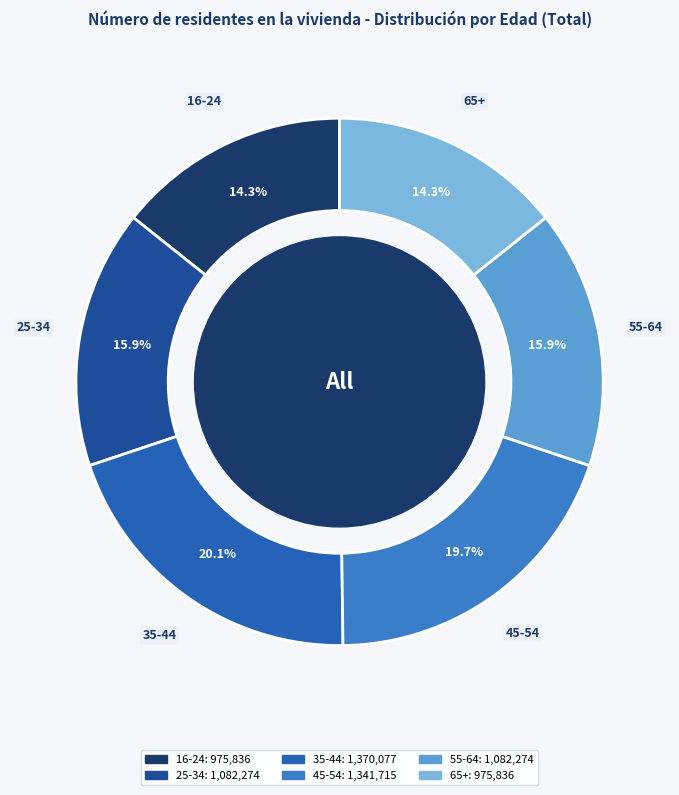

Between 35-44 and 55-64, which is larger?

35-44